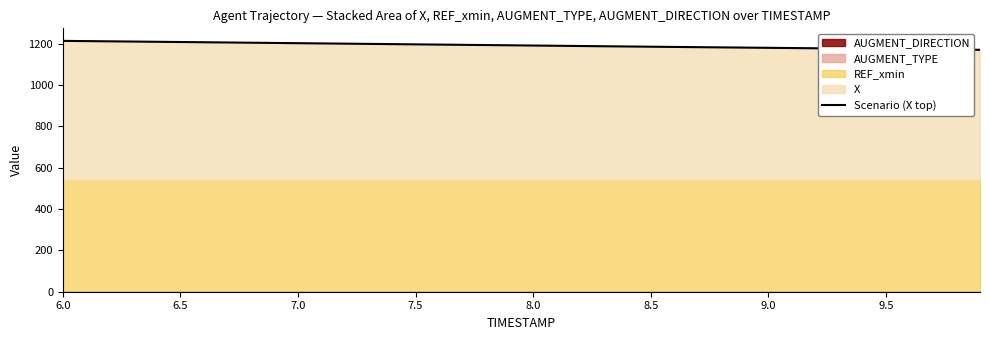

What is the average value?

1191.5